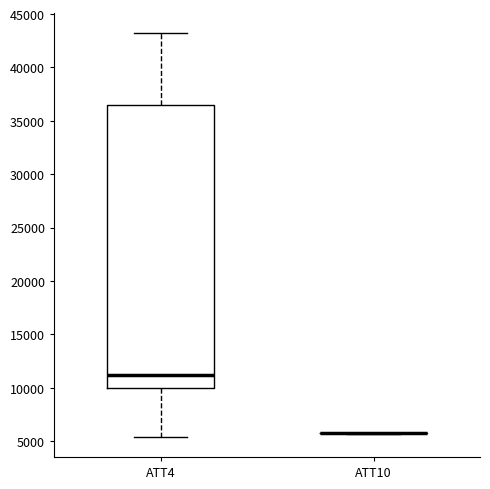

Reading left to right, read every box against the y-axis: the position of its median line, the range the box covers, and the ends of its whiskers. The values are not printed on the chart, so give them approximately, as read against the axis.

ATT4: median 11000, box 10000 to 36500, whiskers 5500 to 43000
ATT10: box collapsed to a line at 5500, whiskers 5500 to 5500